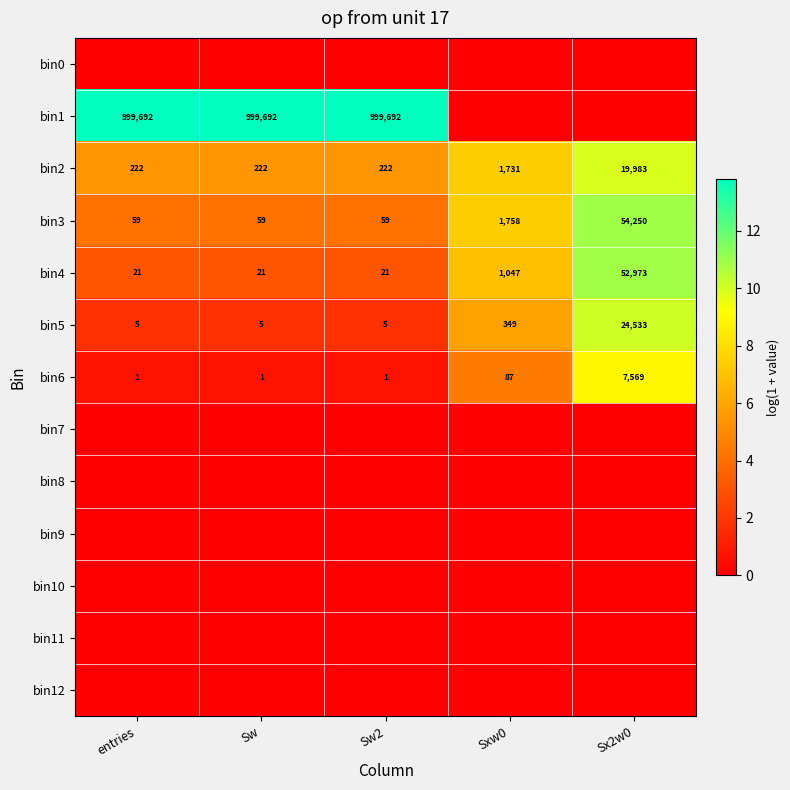

The bin2 series shows 222 at Sw. True or false?

True